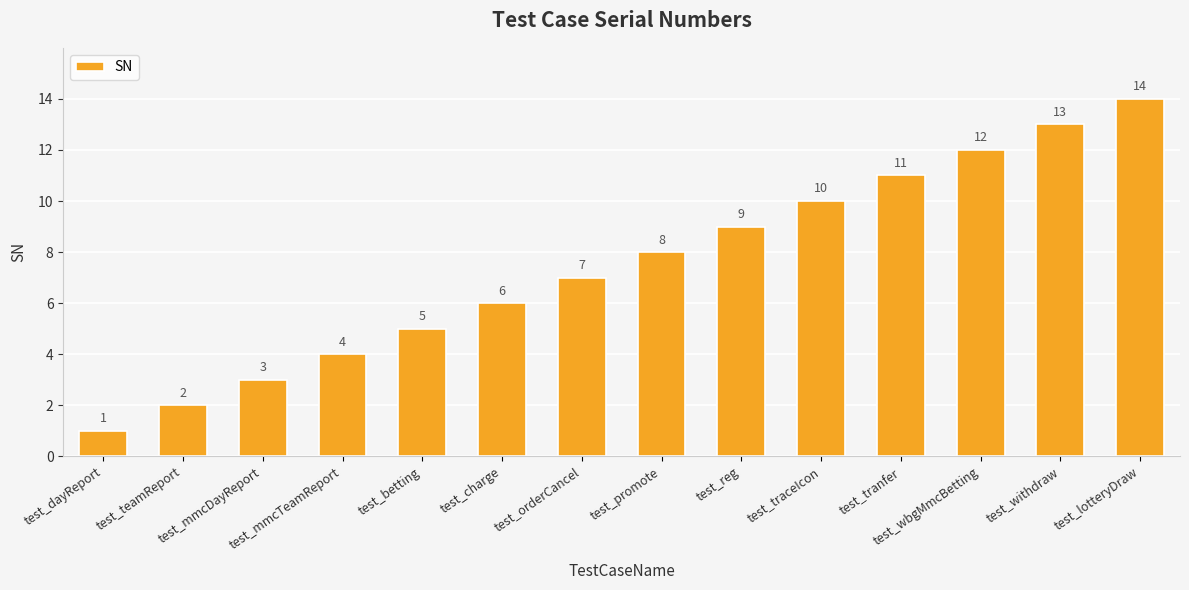

What is the approximate value at test_charge?

6